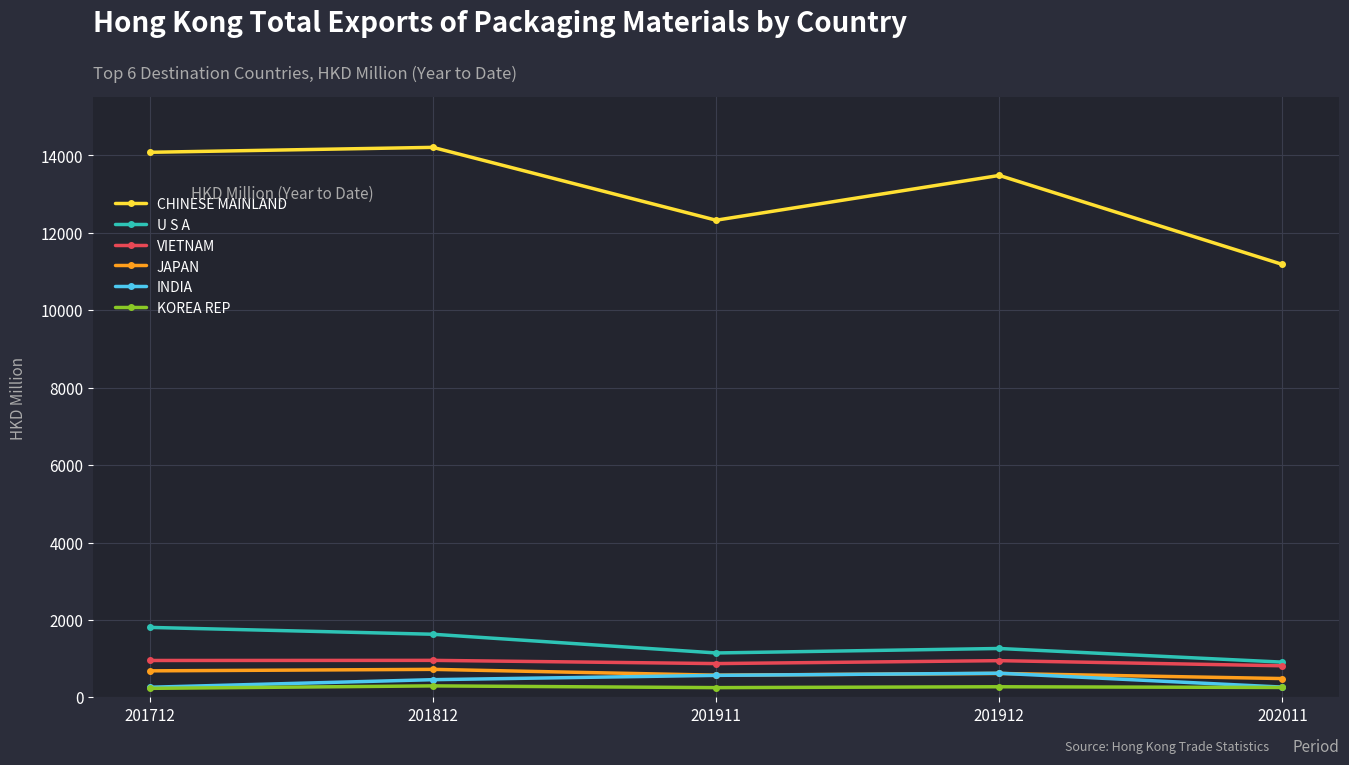

What value does the JAPAN series have at 201911?

573.9